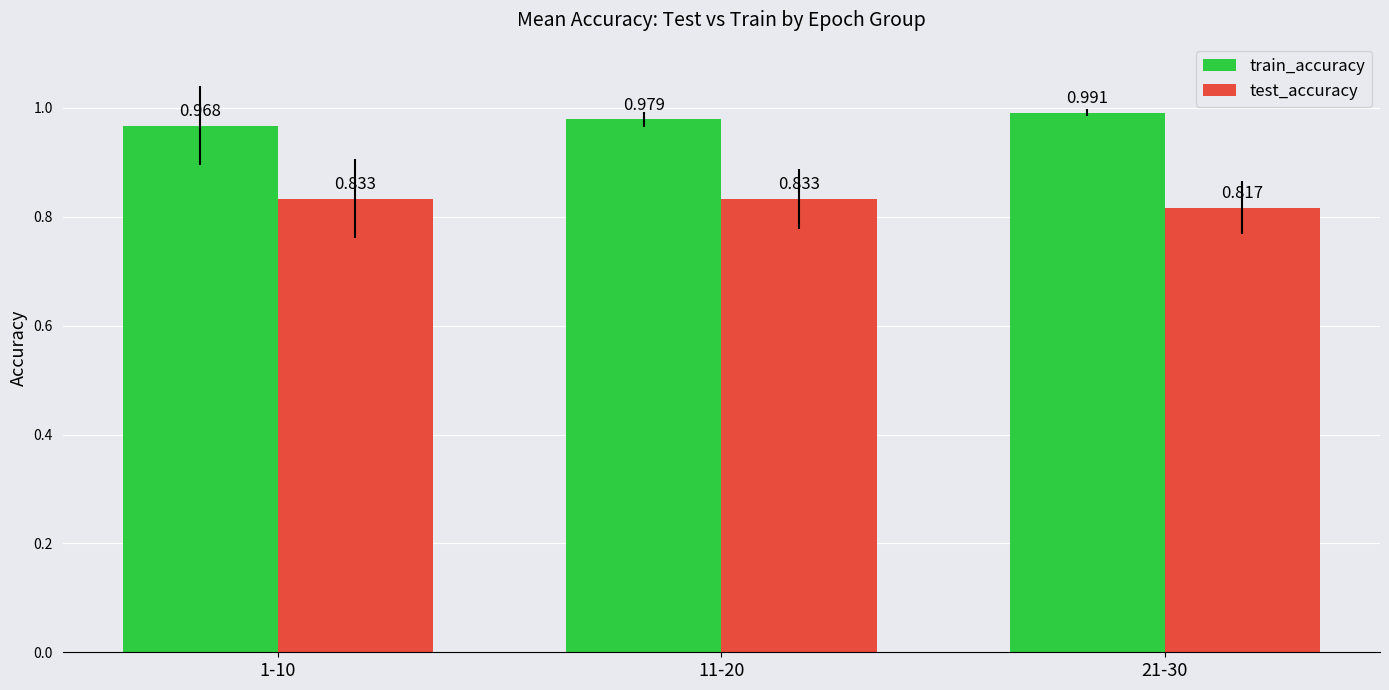

How many groups of bars are there?

3